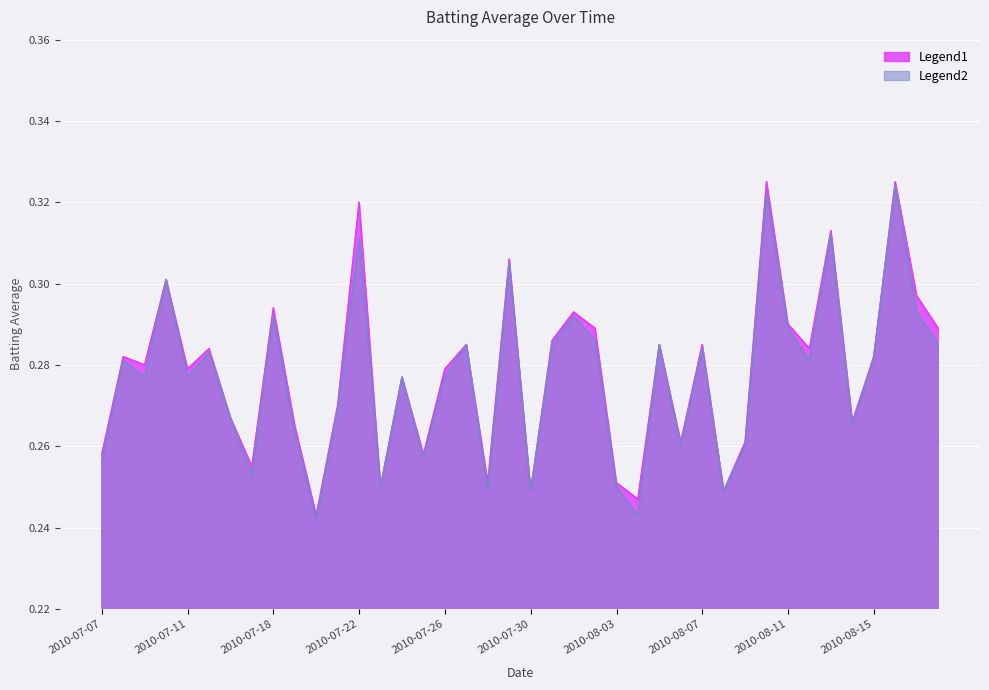

Between 2010-07-15 and 2010-07-17, which series saw the biggest shift?

Batting Average2